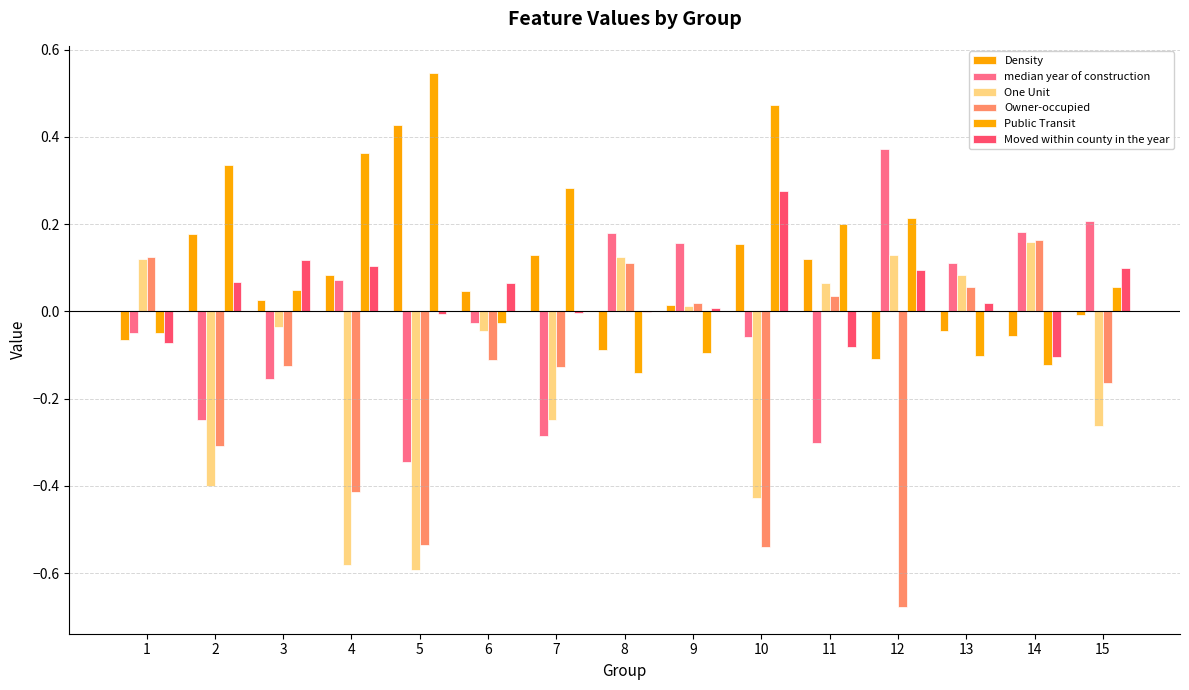

How many values in Public Transit are above zero?

9